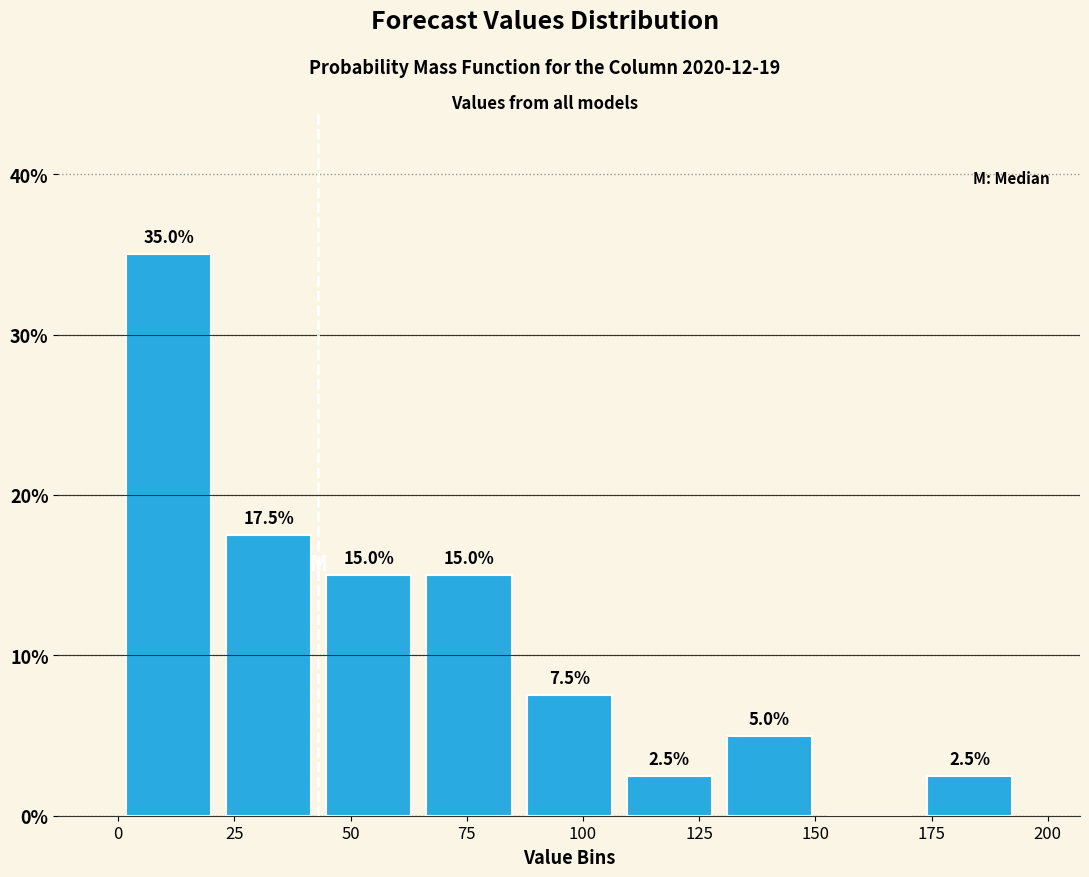

Which range on the x-axis has the tallest bar?

0 to 20